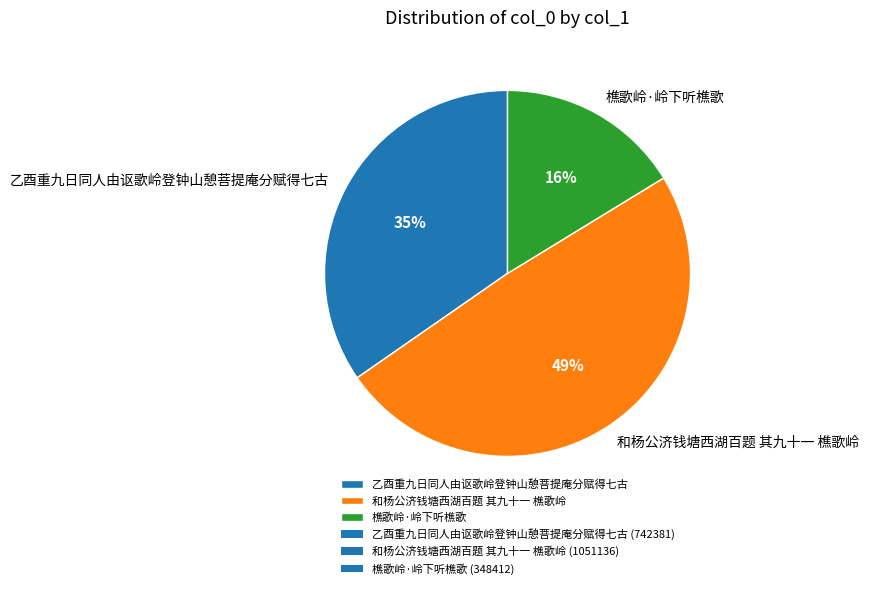

To the nearest percent, what is the combined percentage of 乙酉重九日同人由讴歌岭登钟山憩菩提庵分赋得七古 and 和杨公济钱塘西湖百题 其九十一 樵歌岭?

84%